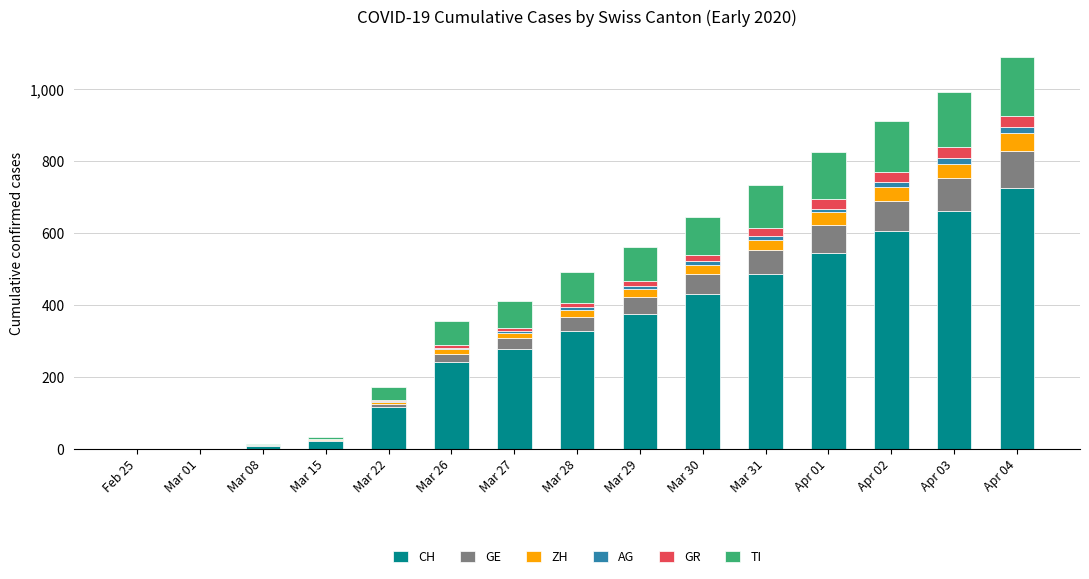

At which label does CH reach its peak?

Apr 04